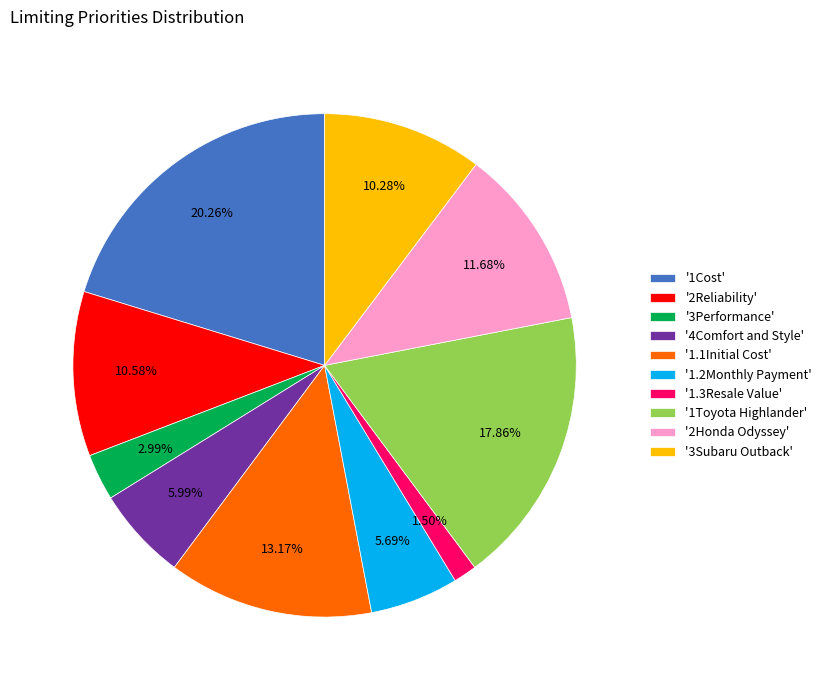

Is there a majority slice in this chart?

No